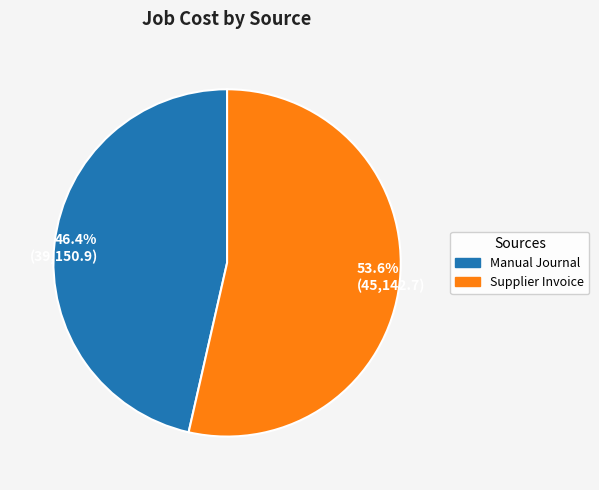

Between 46.4% (39,150.9) and 53.6% (45,142.7), which is larger?

53.6% (45,142.7)